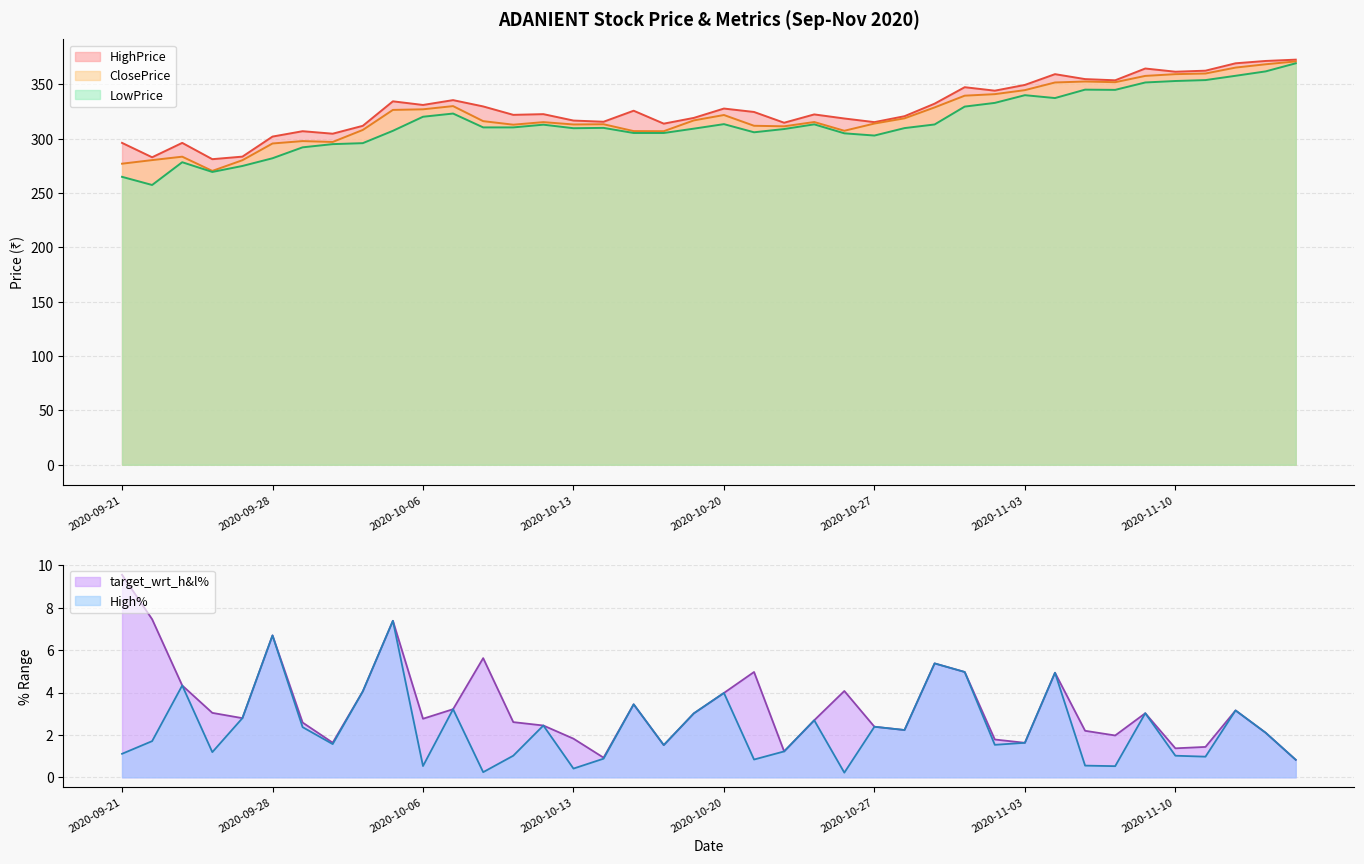

Reading left to right, what are all the values shown in this chart?

ClosePrice: 277.1	280.4	283.6	270.4	280.3	295.7	297.9	297.1	308.1	326.6	327.1	330.1	316.2	313.0	315.4	313.2	313.4	307.1	307.0	316.9	321.9	312.0	311.5	315.4	307.4	314.1	318.9	328.9	339.7	341.1	344.8	351.9	352.8	352.1	357.9	359.5	360.1	365.6	368.6	371.2
HighPrice: 296.2	283.0	296.2	281.2	283.6	302.1	307.0	304.7	311.9	334.5	331.1	335.6	329.8	322.1	322.7	316.8	315.7	325.9	313.9	319.2	327.9	324.7	314.8	322.4	318.7	315.4	320.8	332.4	347.5	344.3	349.6	359.5	354.9	353.9	364.7	361.8	362.7	369.5	371.6	372.9
LowPrice: 265.0	257.5	278.4	269.5	275.0	282.1	292.1	295.1	296.0	307.4	320.3	323.2	310.5	310.5	313.0	309.8	310.1	305.4	305.4	309.4	313.5	306.0	309.0	313.3	305.1	303.0	309.9	313.2	329.6	333.1	340.1	337.5	345.2	345.1	351.9	353.2	354.1	358.0	362.1	369.5
target_wrt_h&l%: 9.6	7.5	4.3	3.0	2.8	6.7	2.6	1.6	4.1	7.4	2.8	3.2	5.6	2.6	2.4	1.8	0.9	3.4	1.5	3.0	4.0	5.0	1.2	2.7	4.1	2.4	2.2	5.4	5.0	1.8	1.6	4.9	2.2	2.0	3.0	1.4	1.4	3.2	2.1	0.8
High%: 1.1	1.7	4.3	1.2	2.8	6.7	2.4	1.6	4.1	7.4	0.5	3.2	0.2	1.0	2.4	0.4	0.9	3.4	1.5	3.0	4.0	0.8	1.2	2.7	0.2	2.4	2.2	5.4	5.0	1.5	1.6	4.9	0.6	0.5	3.0	1.0	1.0	3.2	2.1	0.8